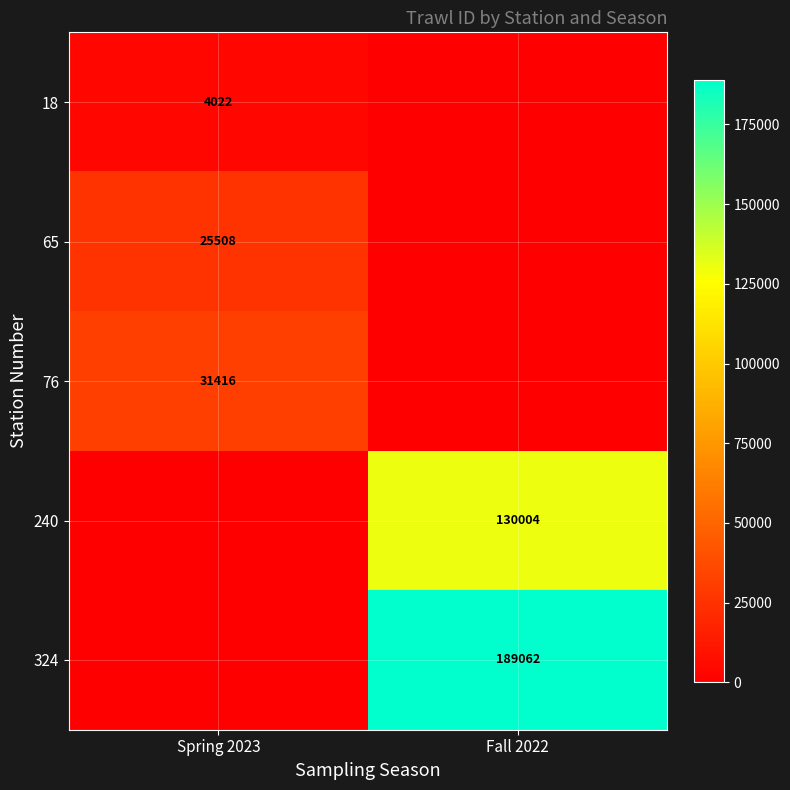

The 240 series shows 192457 at Fall 2022. True or false?

False